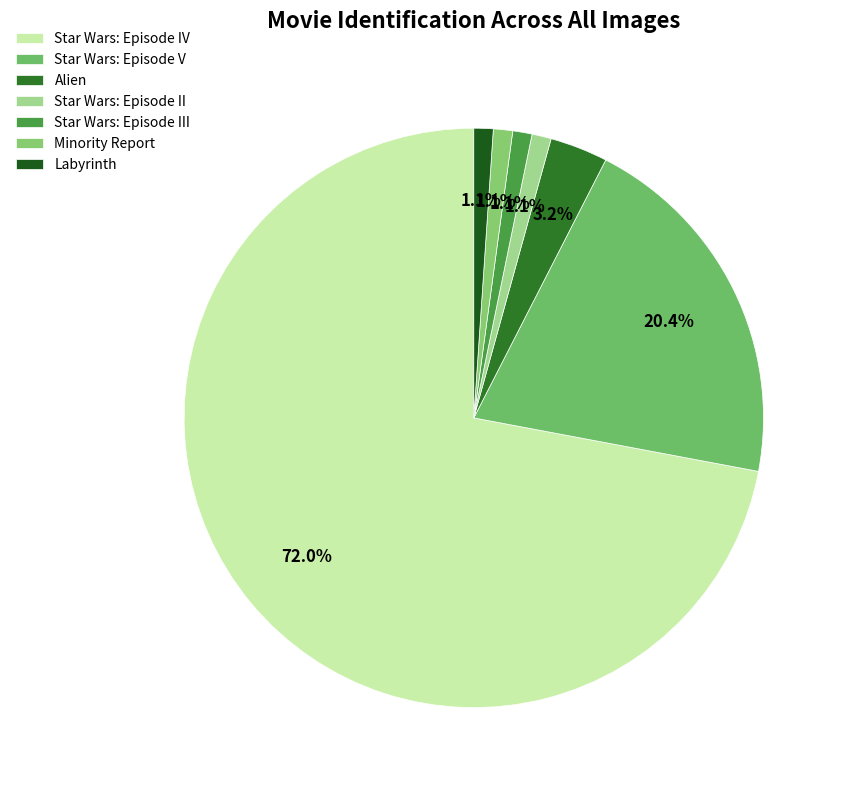

How many slices are in this pie chart?

7